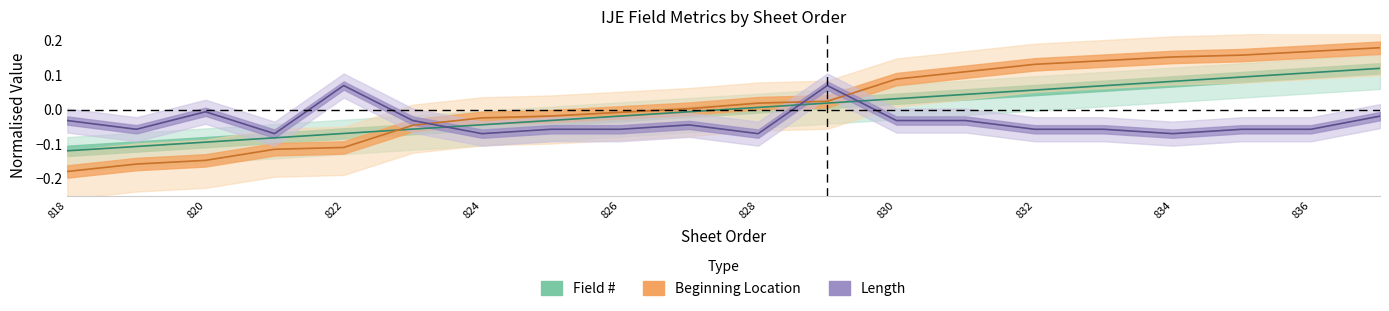

What are all the series names shown in the legend?

Field #, Beginning Location, Length